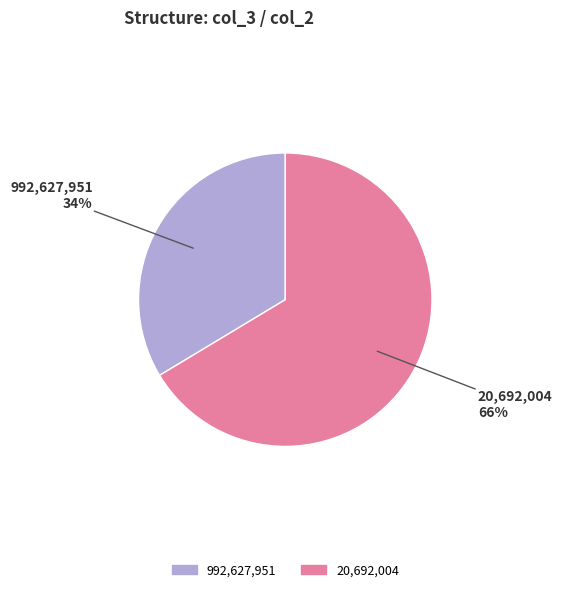

To the nearest percent, what is the average slice percentage?

50%